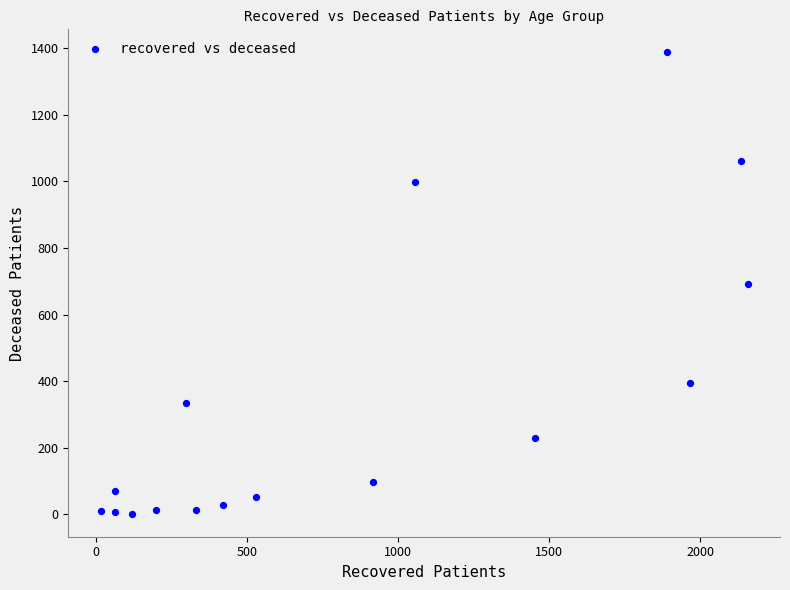

What is the range of X values (max minus min)?

2142